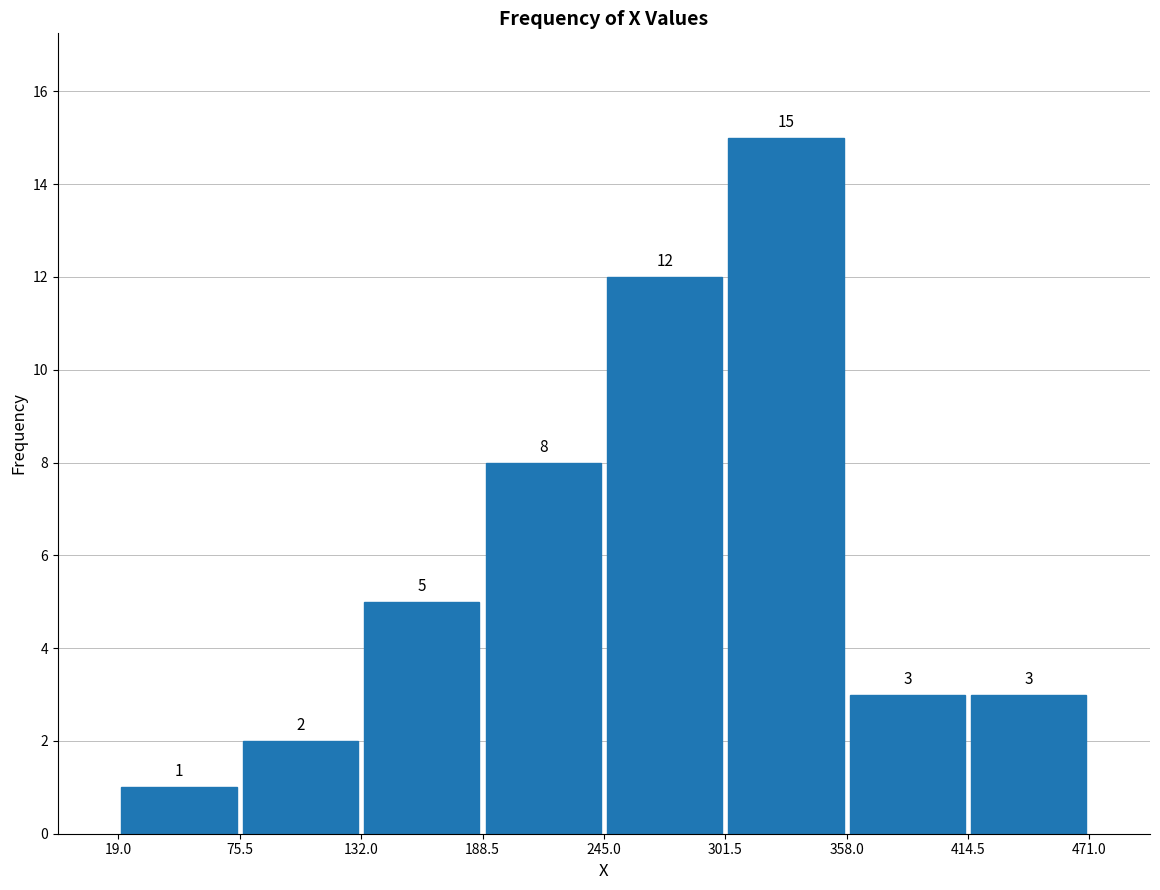

Over which range of the x-axis is the bar tallest?

301.5 to 358.0